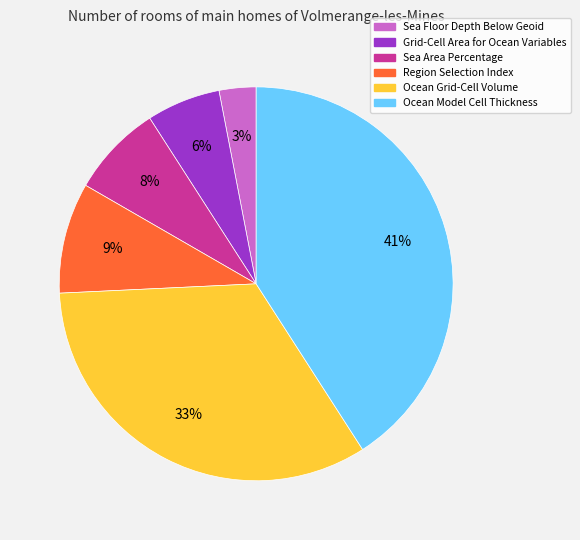

Rank the categories by value from lowest to highest.

Sea Floor Depth Below Geoid, Grid-Cell Area for Ocean Variables, Sea Area Percentage, Region Selection Index, Ocean Grid-Cell Volume, Ocean Model Cell Thickness